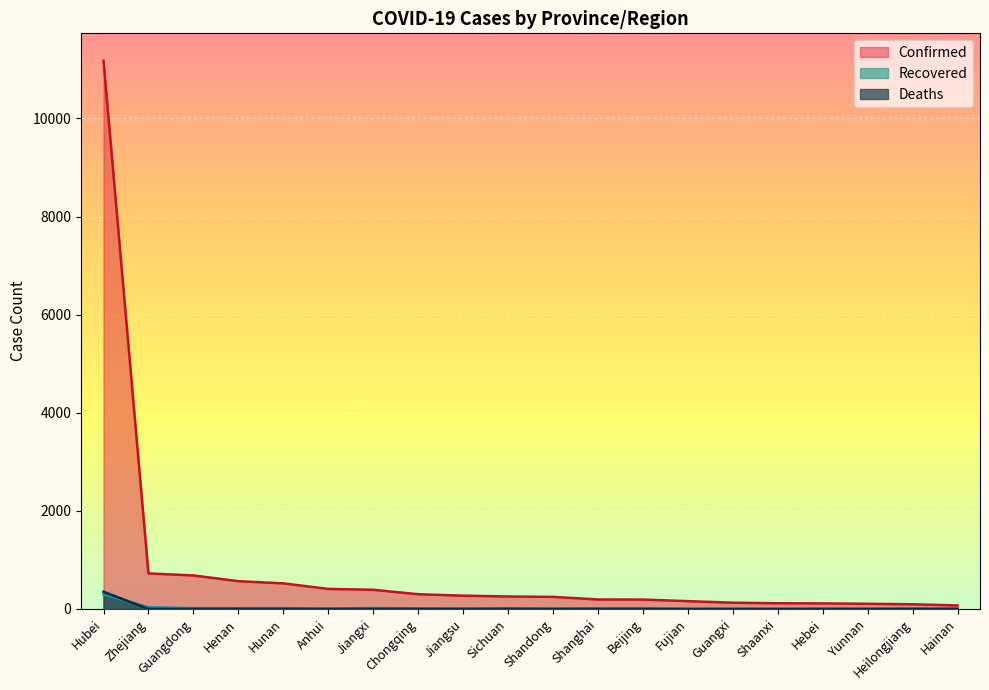

What is the difference between the maximum and minimum values in the Recovered series?

295